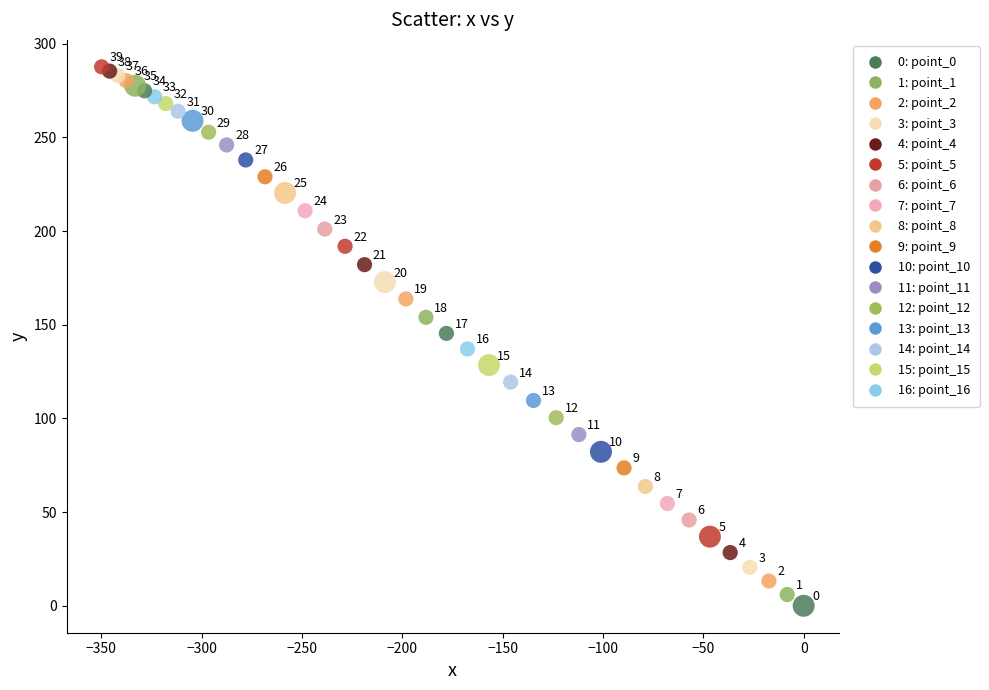

What is the range of X values (max minus min)?

349.8